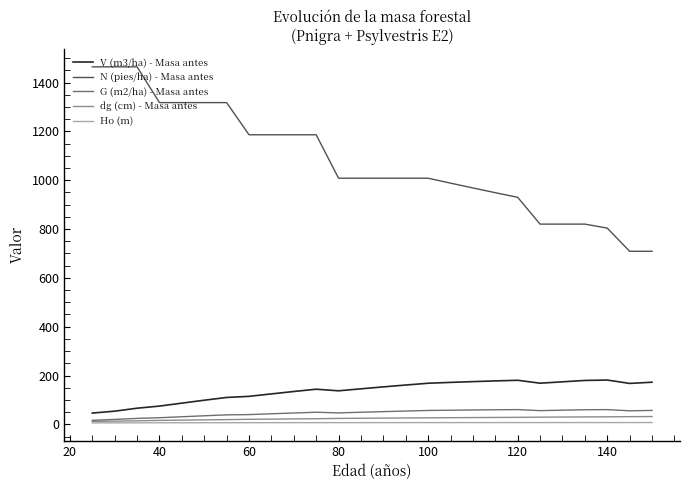

Which series has the largest total across all categories?

N (pies/ha) - Masa antes